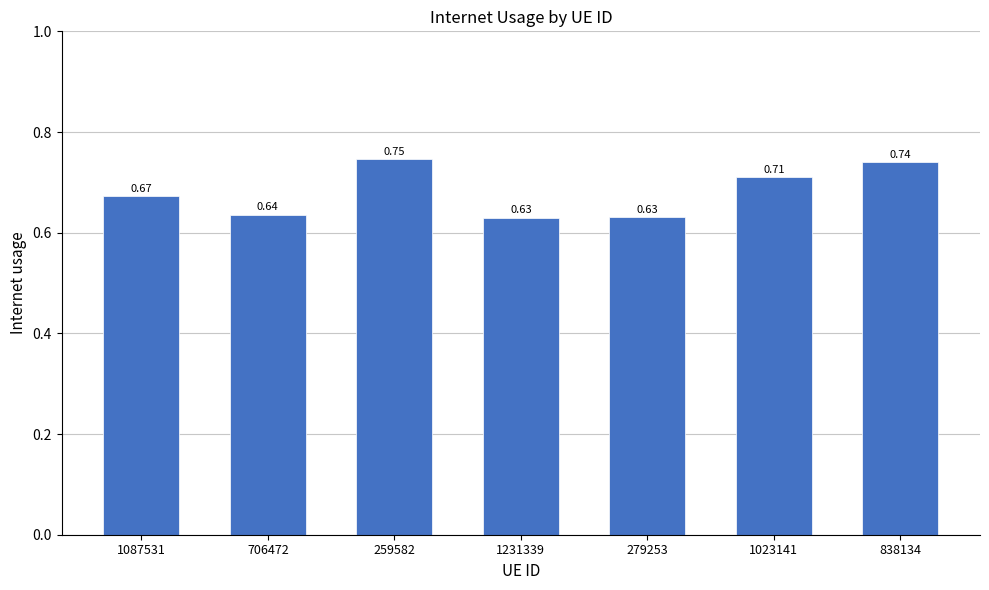

What is the change in value from 706472 to 1023141?

+0.1